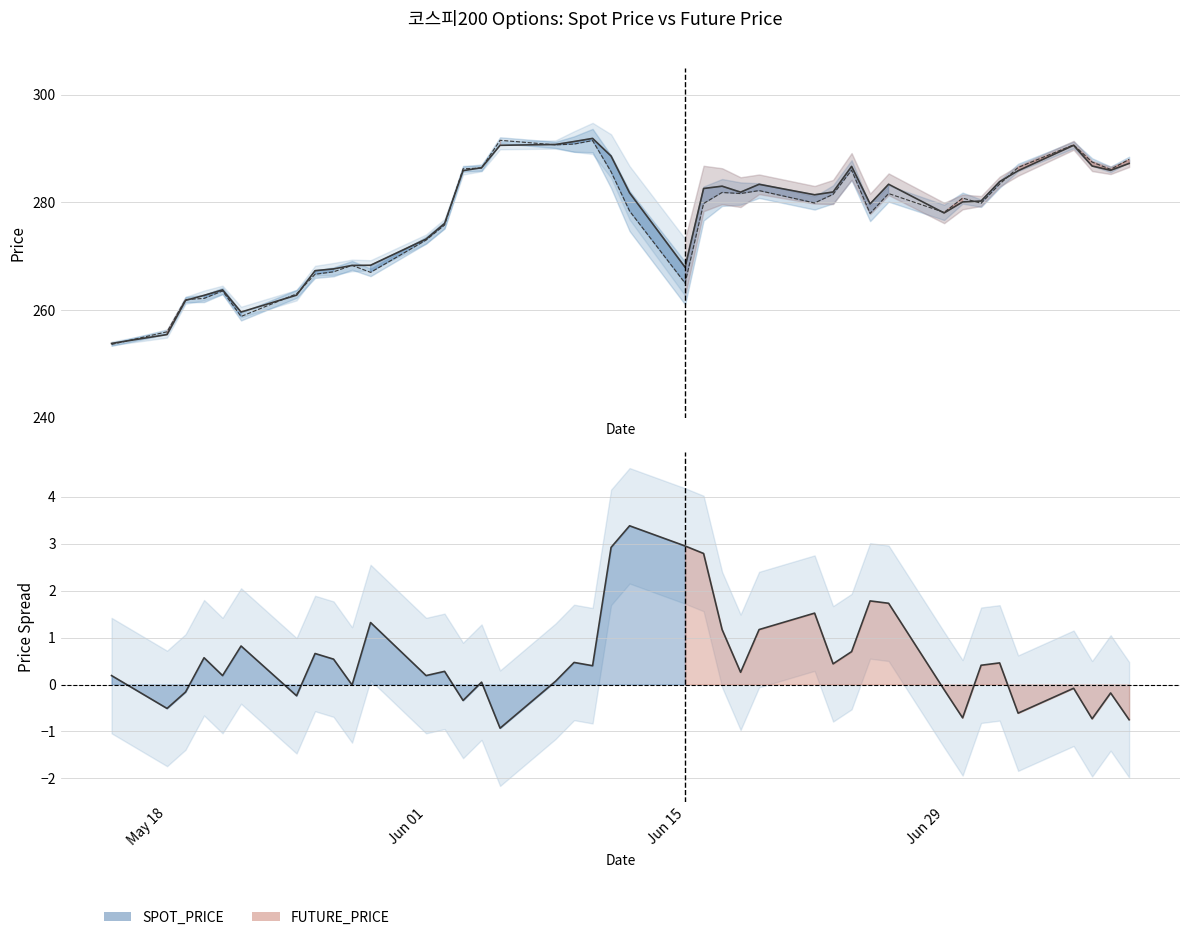

Which series has the largest range (max minus min)?

SPOT_PRICE line